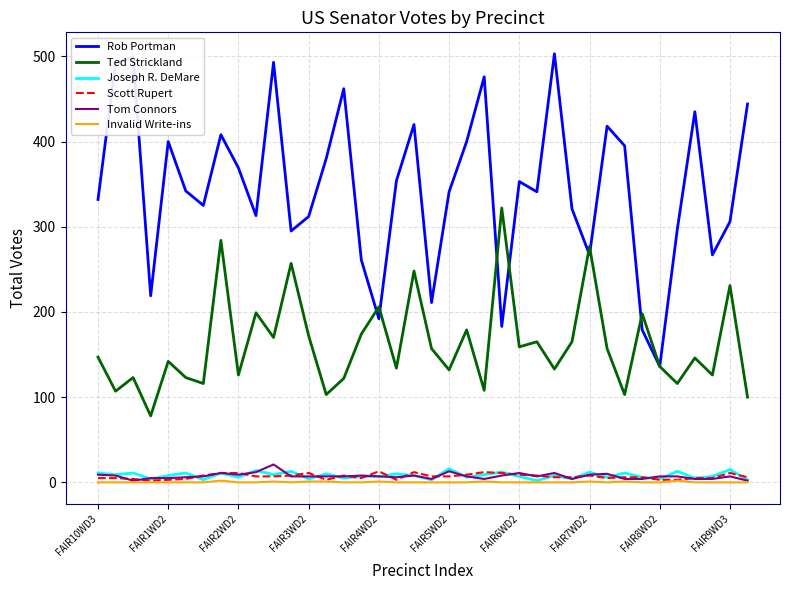

What is the difference between the second highest and second lowest values in the Ted Strickland series?

184